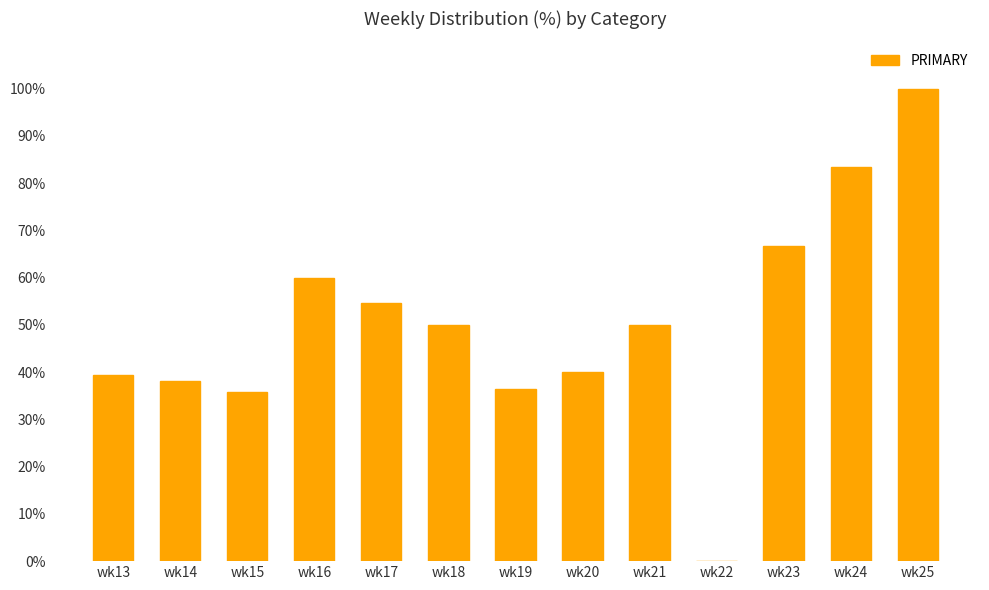

Does the chart contain stacked bars?

No